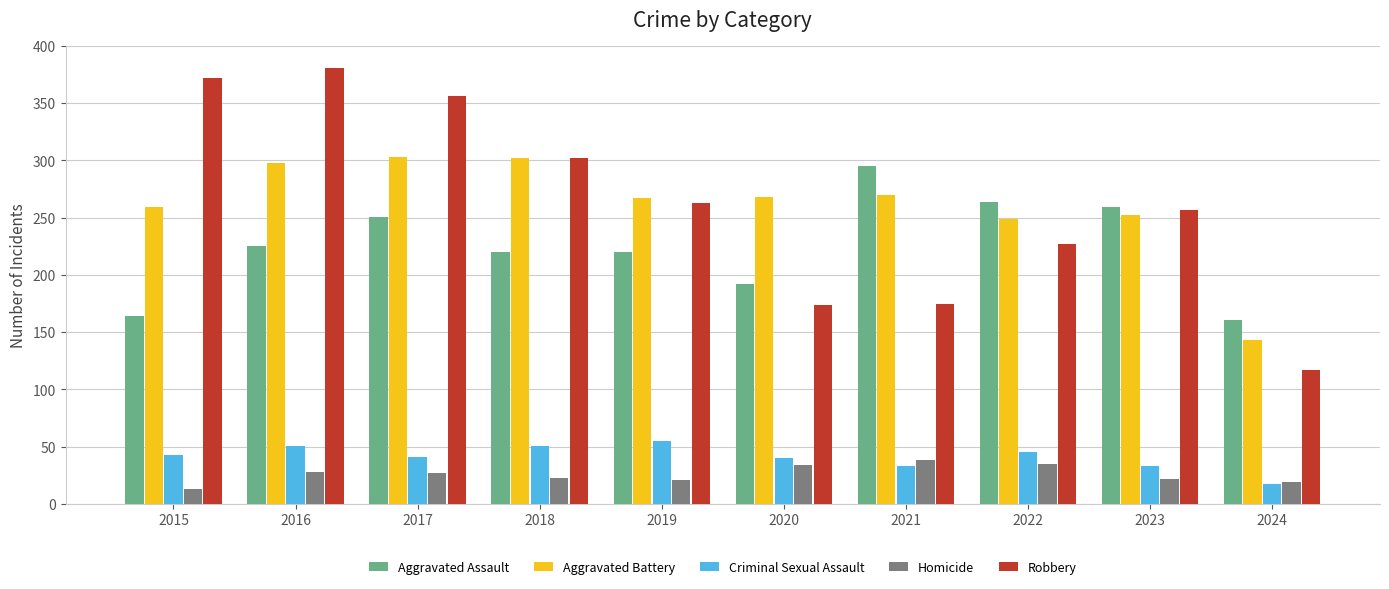

What are all the series names shown in the legend?

Aggravated Assault, Aggravated Battery, Criminal Sexual Assault, Homicide, Robbery